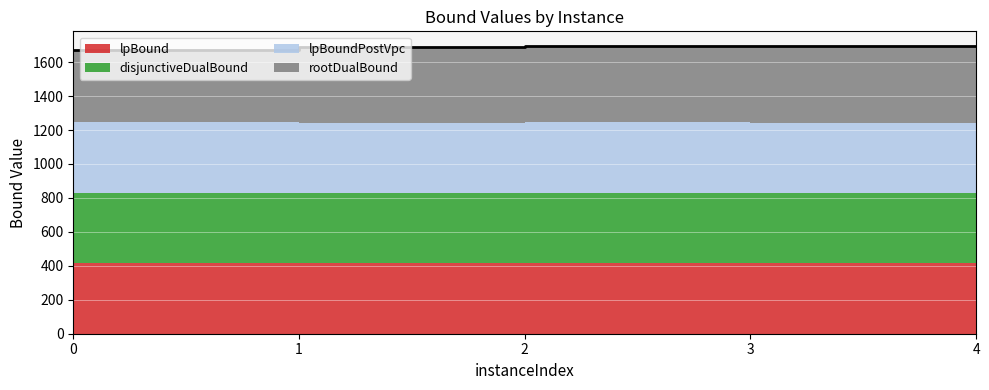

Reading left to right, extract all data points from this chart.

lpBound: 415.2	414.4	415.6	414.7	415.9
disjunctiveDualBound: 415.2	414.4	415.6	414.7	415.9
lpBoundPostVpc: 415.2	414.4	415.6	414.7	415.9
rootDualBound: 427.2	445.4	449.8	448.9	448.0